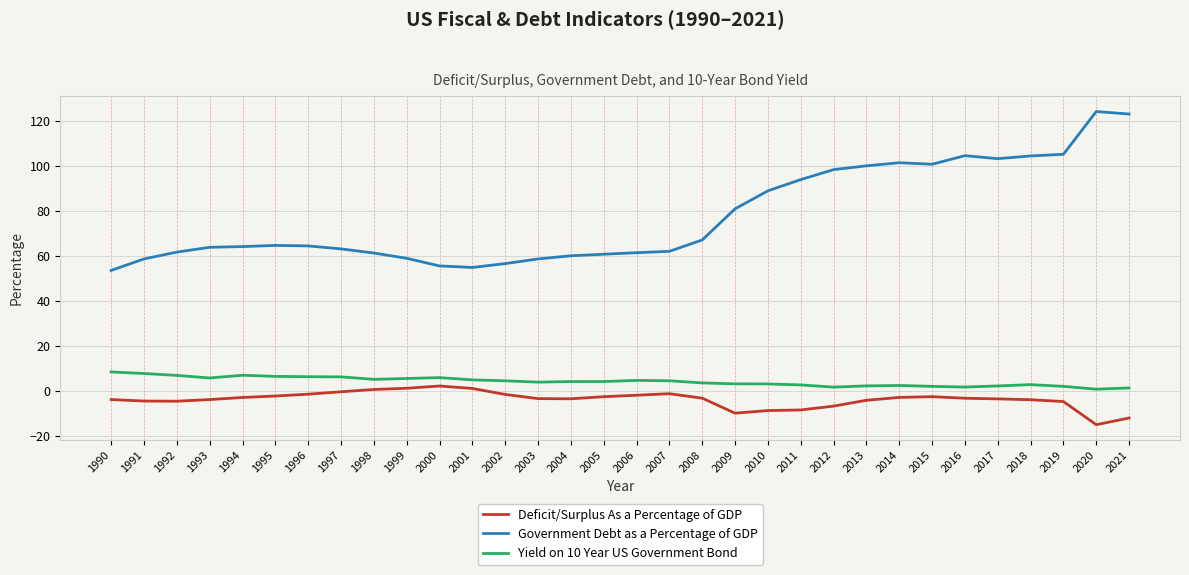

What is the lowest value of the Government Debt as a Percentage of GDP series?

53.6